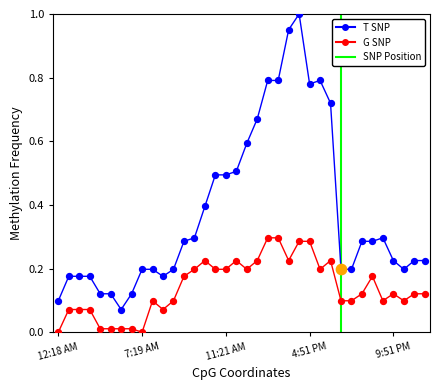

At how many categories does at least one series exceed 0?

36